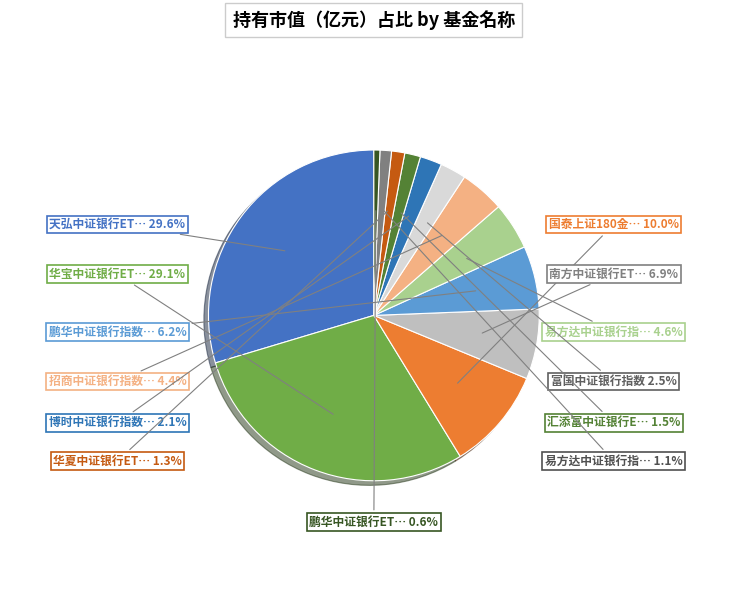

How many segments does this pie chart have?

13